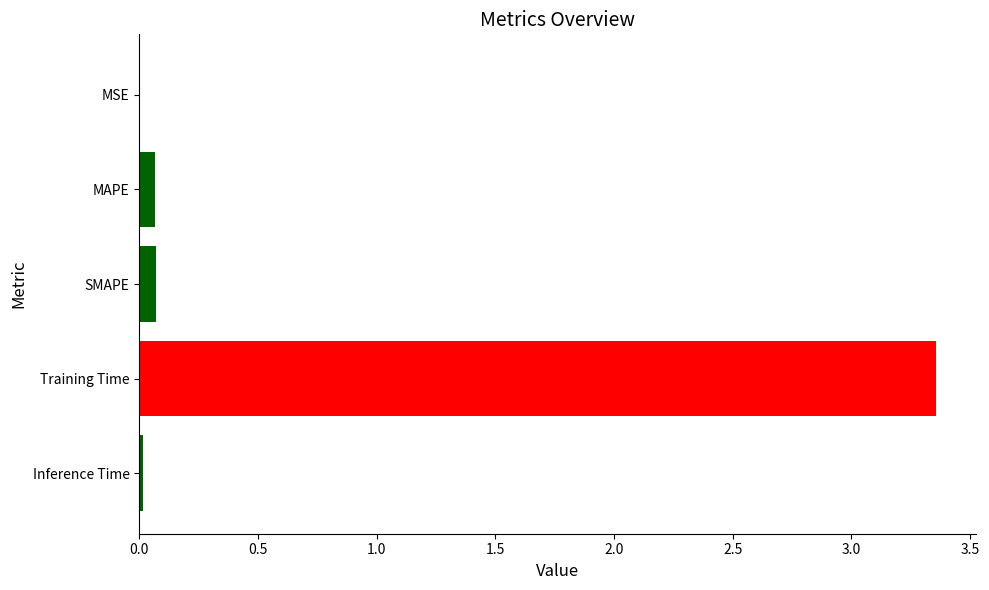

What is the sum of all values?

3.5